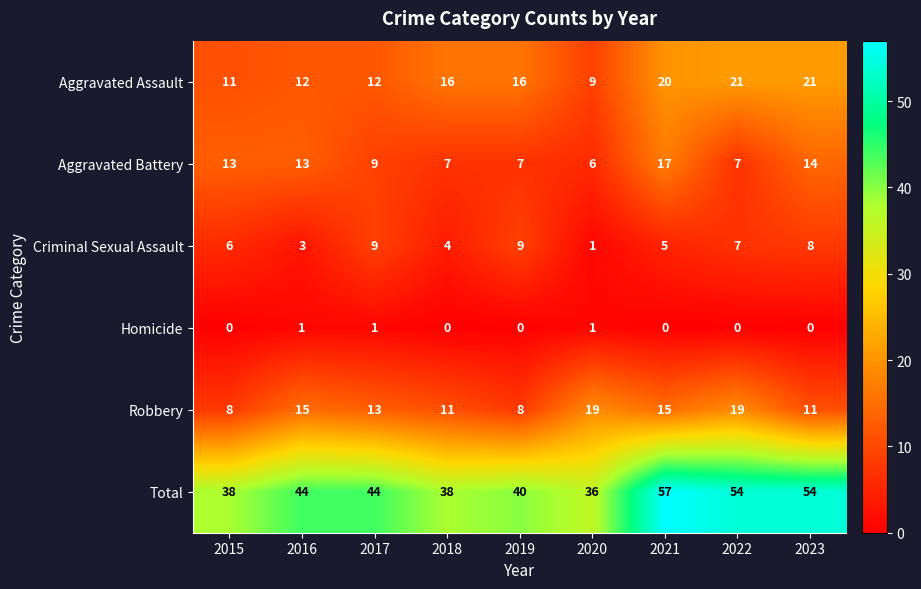

True or false: Homicide has a value of 1 at 2016.

True